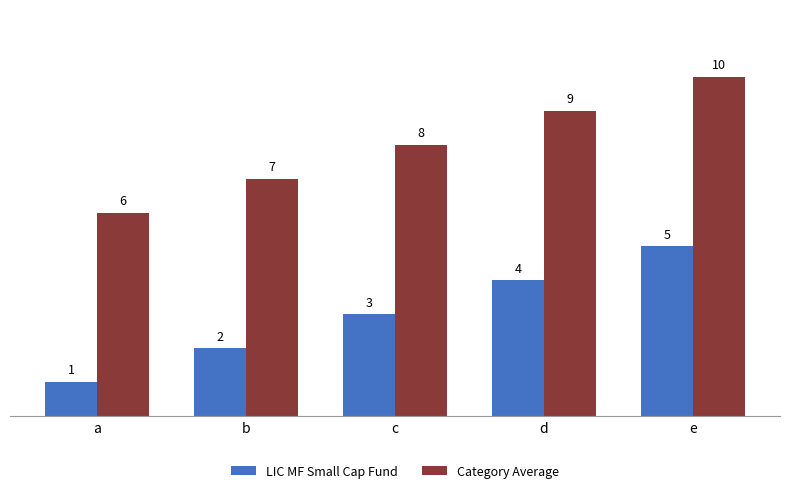

The LIC MF Small Cap Fund series shows 1 at c. True or false?

False